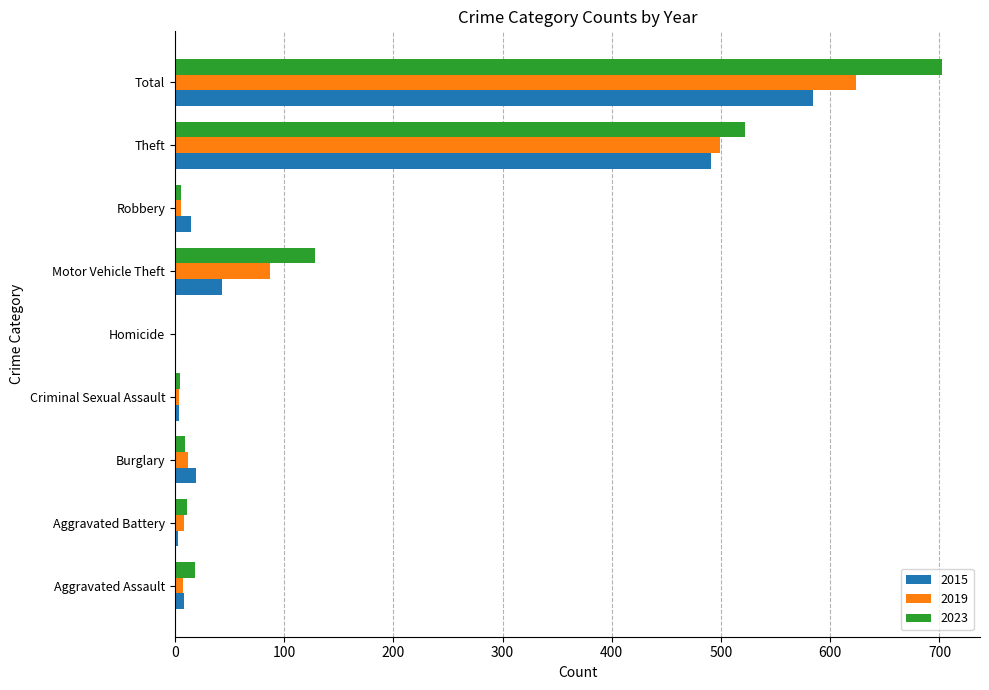

At which category is the sum across all series the highest?

Total